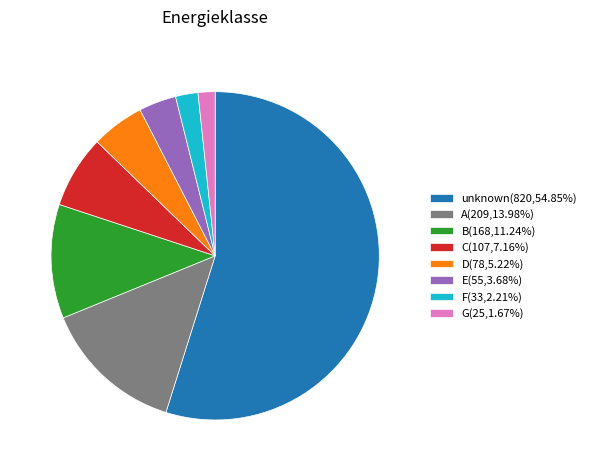

Does any single category account for the majority?

Yes